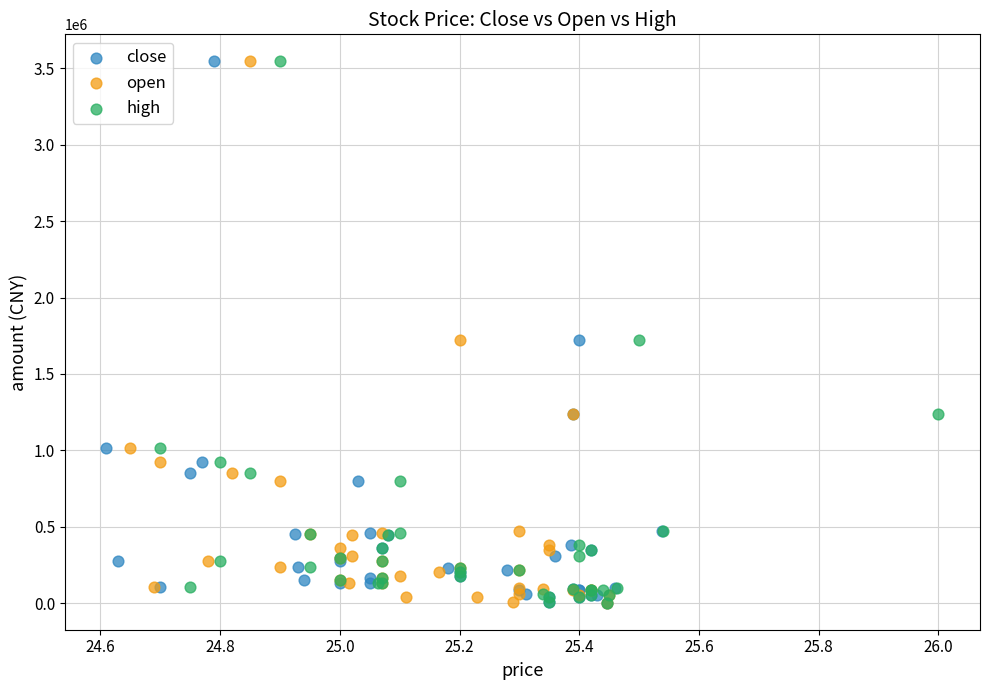

What are all the series names shown in the legend?

close, open, high